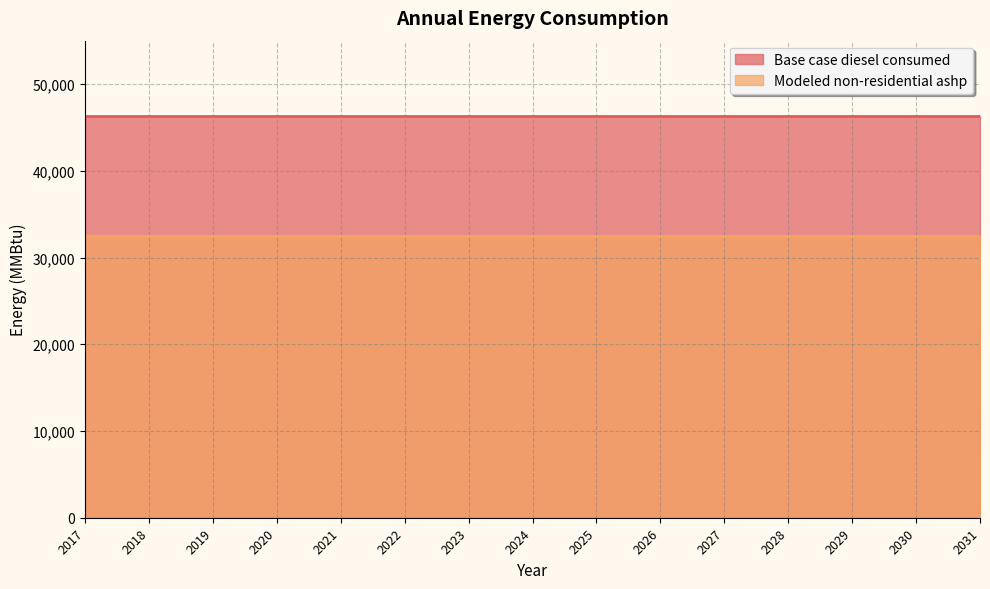

Reading left to right, what are all the values shown in this chart?

Base case diesel consumed: 46320.5	46320.5	46320.5	46320.5	46320.5	46320.5	46320.5	46320.5	46320.5	46320.5	46320.5	46320.5	46320.5	46320.5	46320.5
Modeled non-residential ashp: 32424.3	32424.3	32424.3	32424.3	32424.3	32424.3	32424.3	32424.3	32424.3	32424.3	32424.3	32424.3	32424.3	32424.3	32424.3